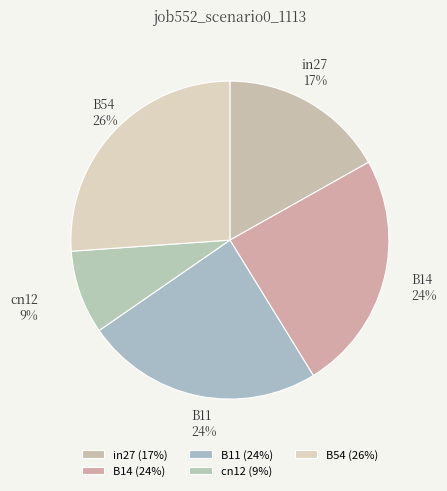

Count the number of slices in the pie.

5